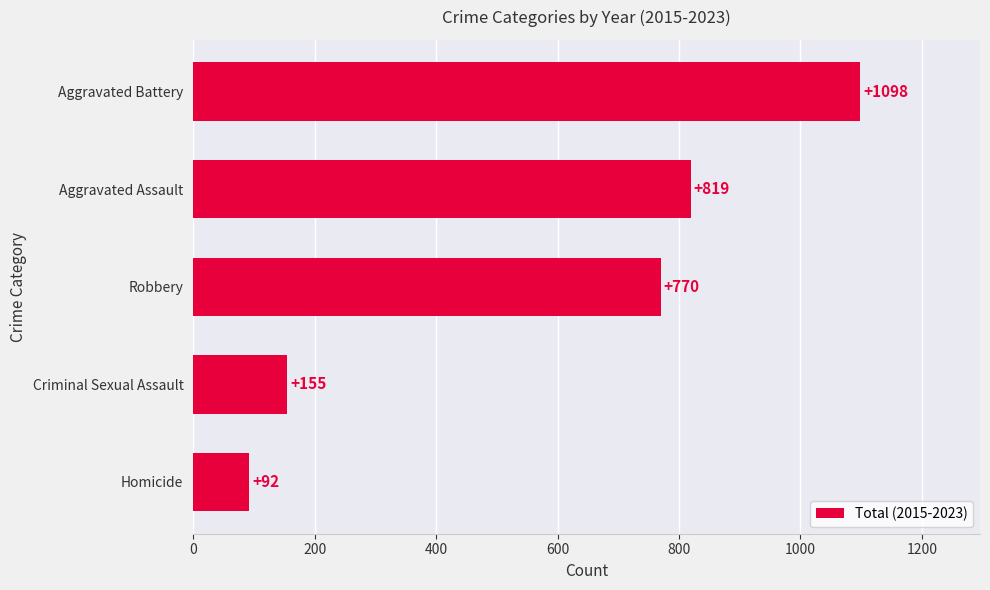

At which category does the chart reach its peak across all series?

Aggravated Battery